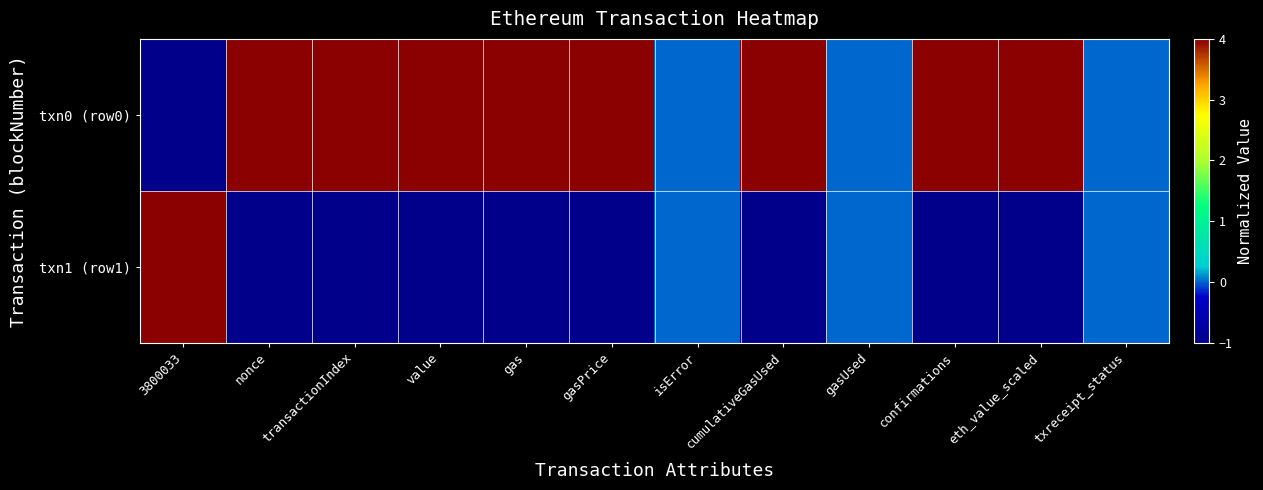

What is the minimum value shown in the chart?

-1